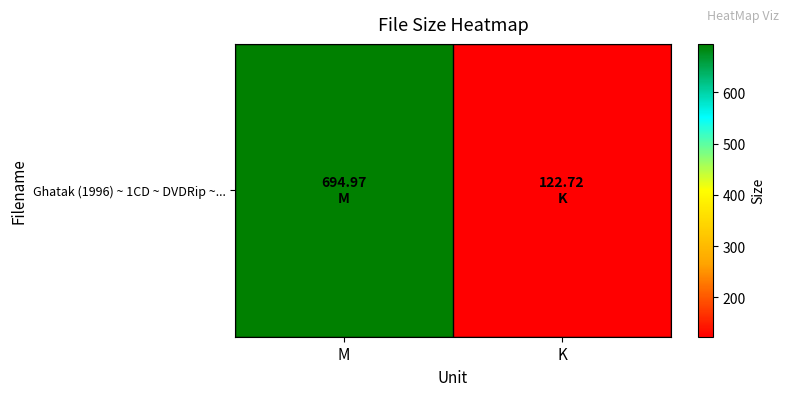

What is the difference between the maximum and minimum values?

572.2